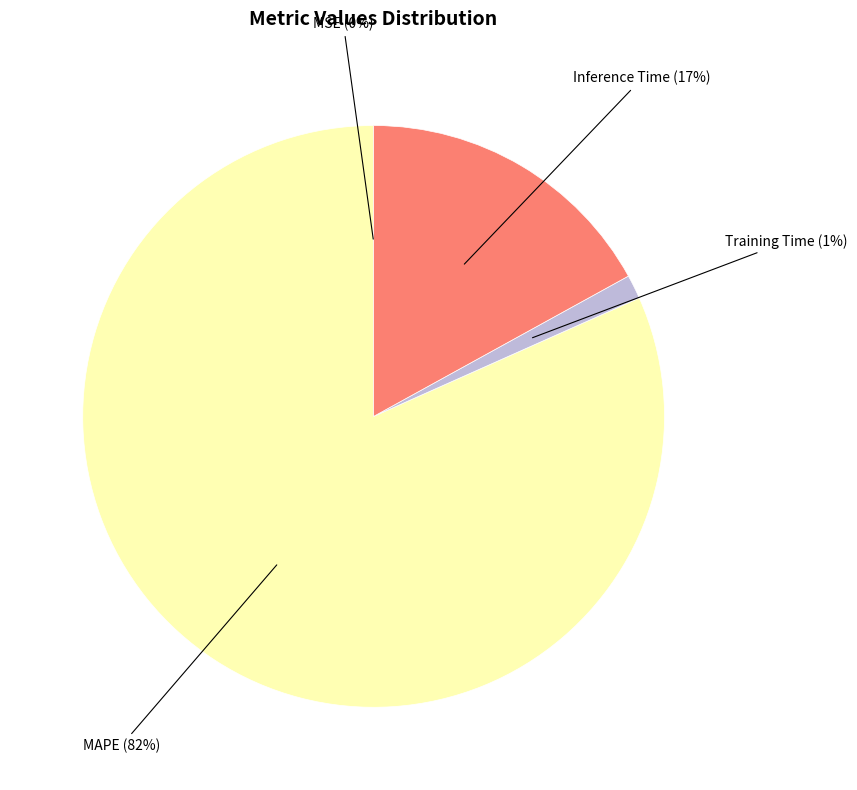

To the nearest percent, what is the average slice percentage?

25%